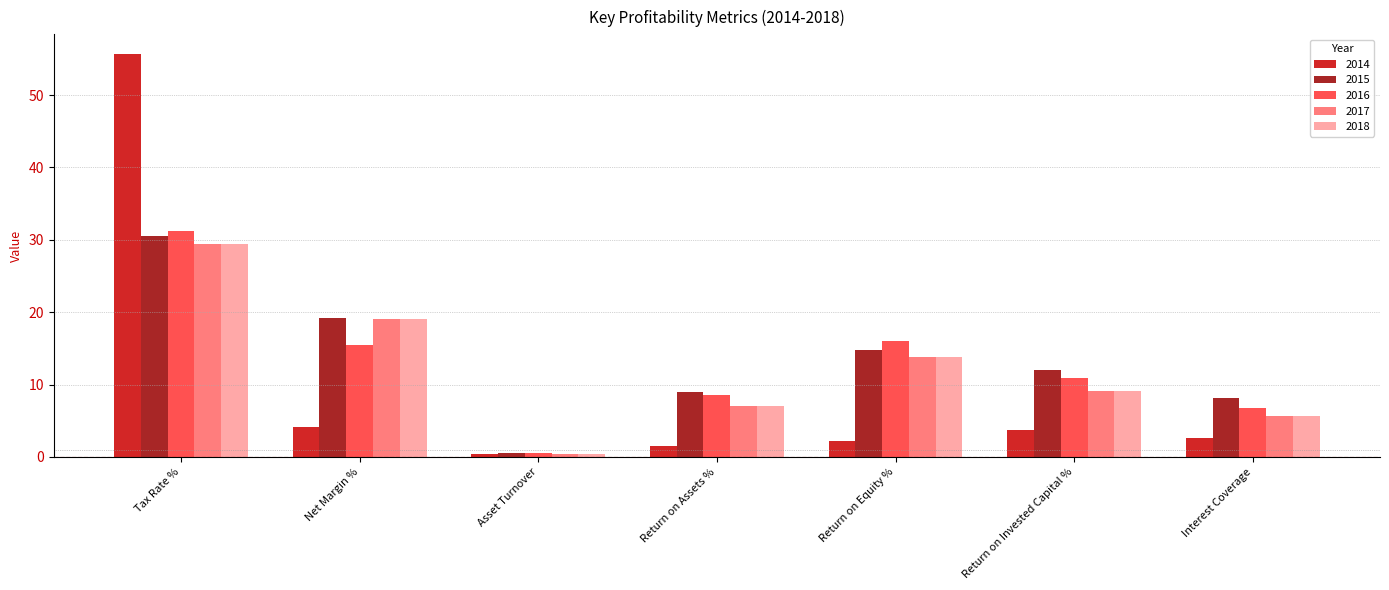

What value does the 2017 series have at Net Margin %?

19.1